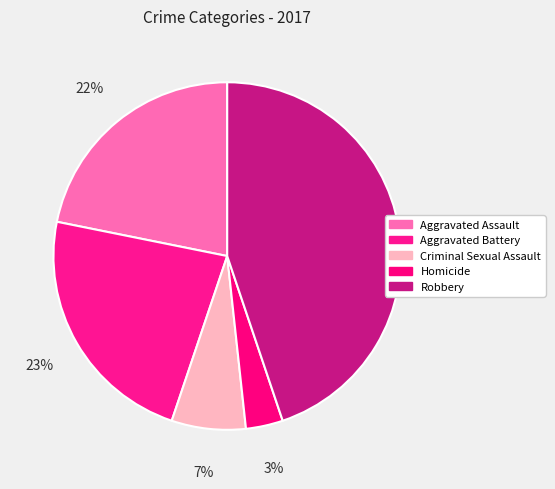

Is the sum of Aggravated Battery and Homicide greater than half?

No